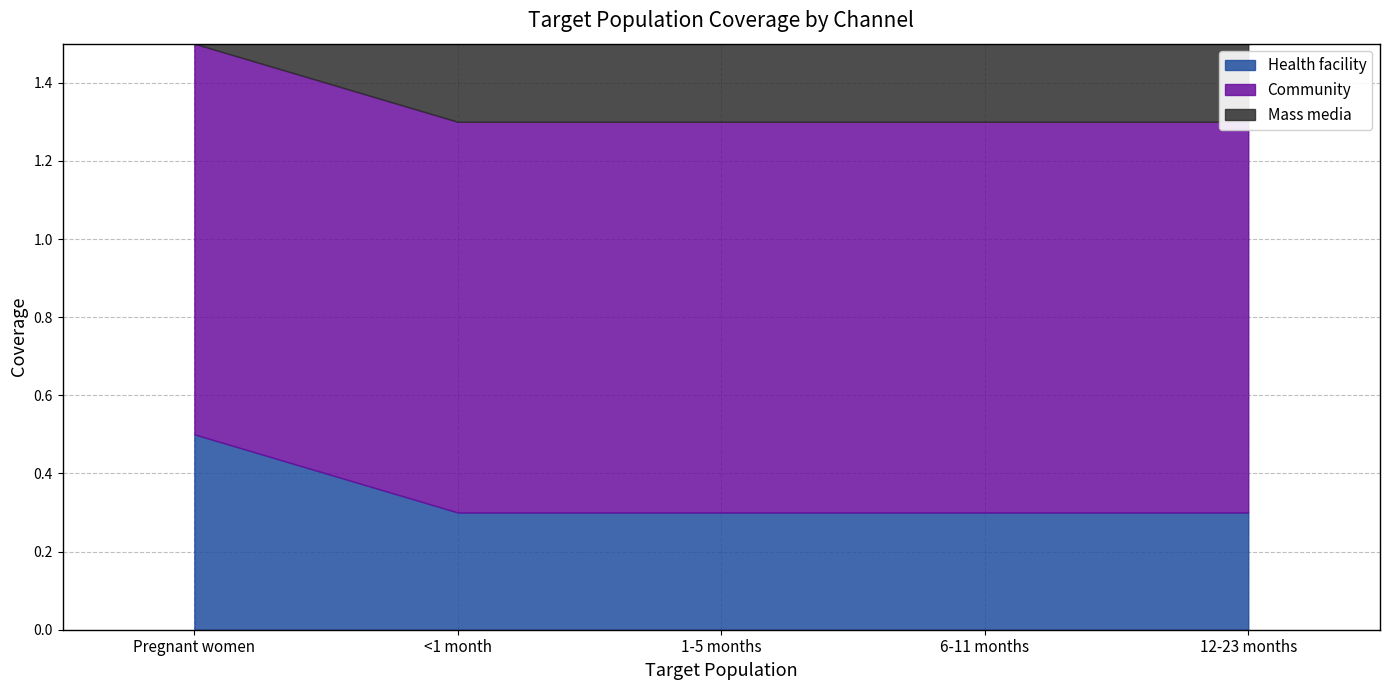

Which series has the largest total across all categories?

Community